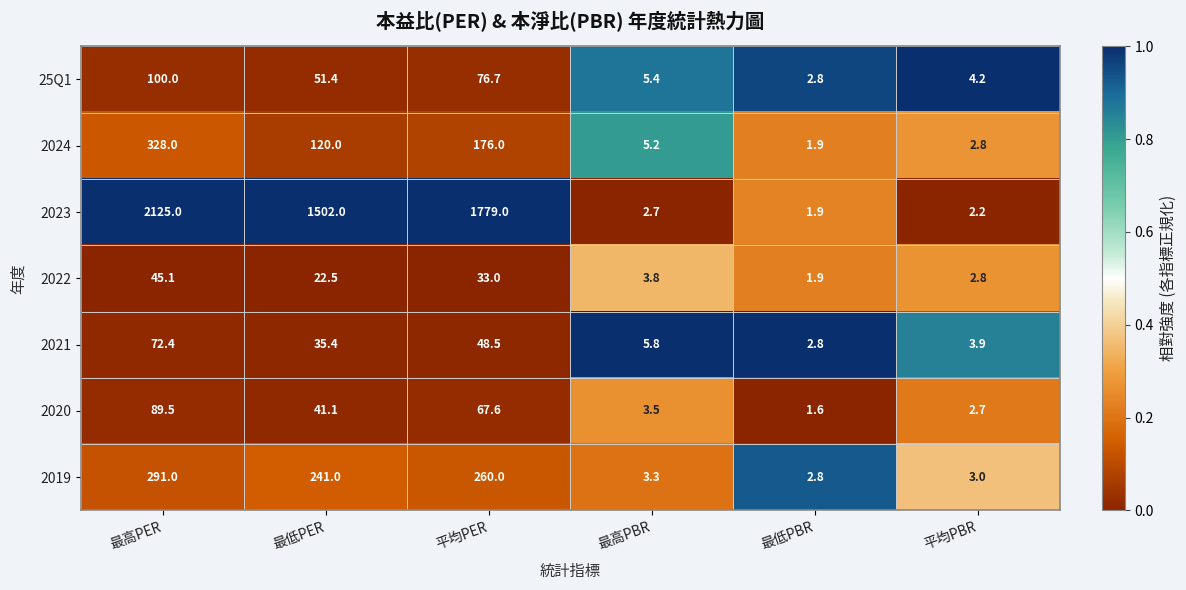

How many data points does each series have?

6